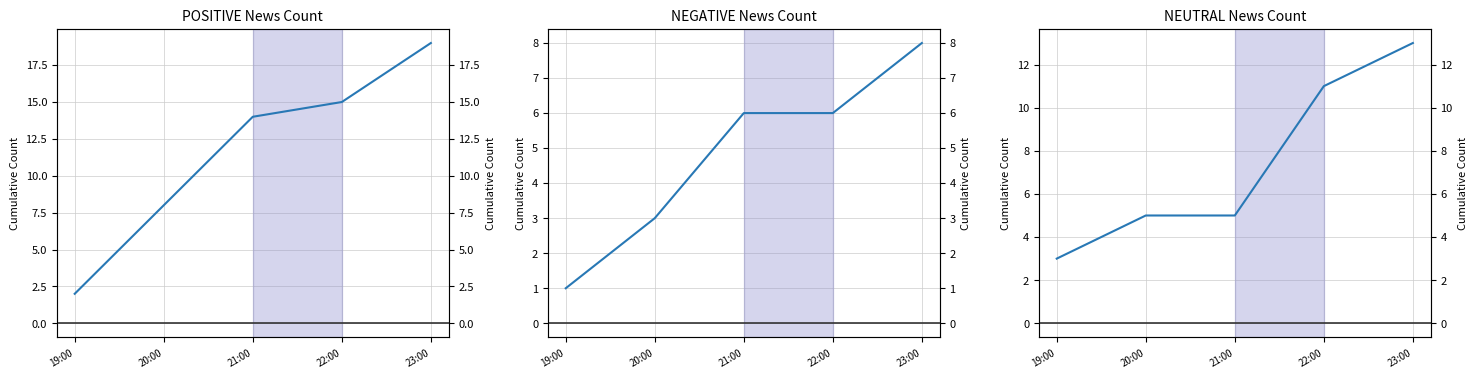

Rank the series by their average value, from highest to lowest.

POSITIVE News Count, NEUTRAL News Count, NEGATIVE News Count